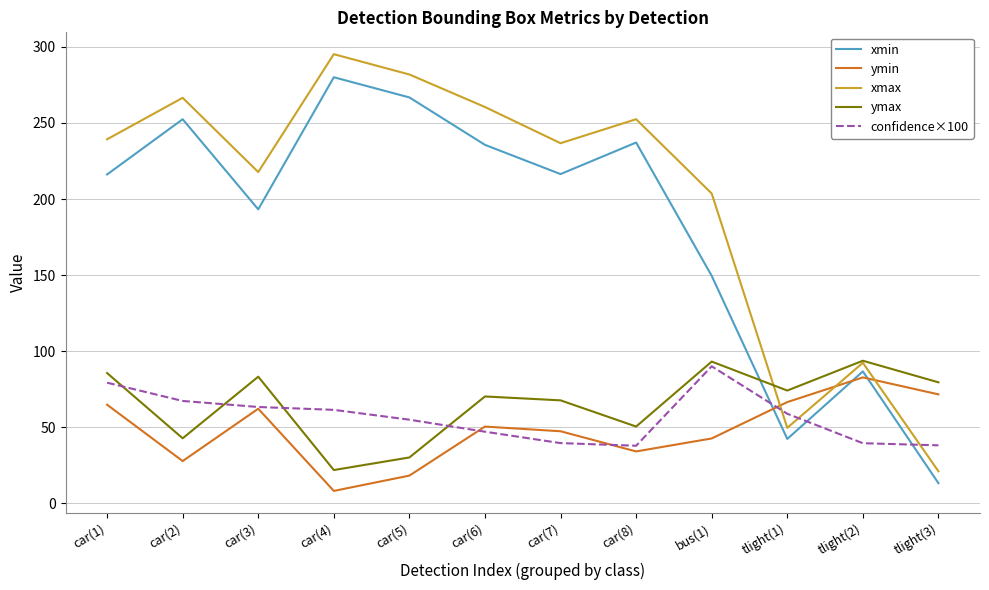

Where is xmin nearest to the value 146?

bus(1)